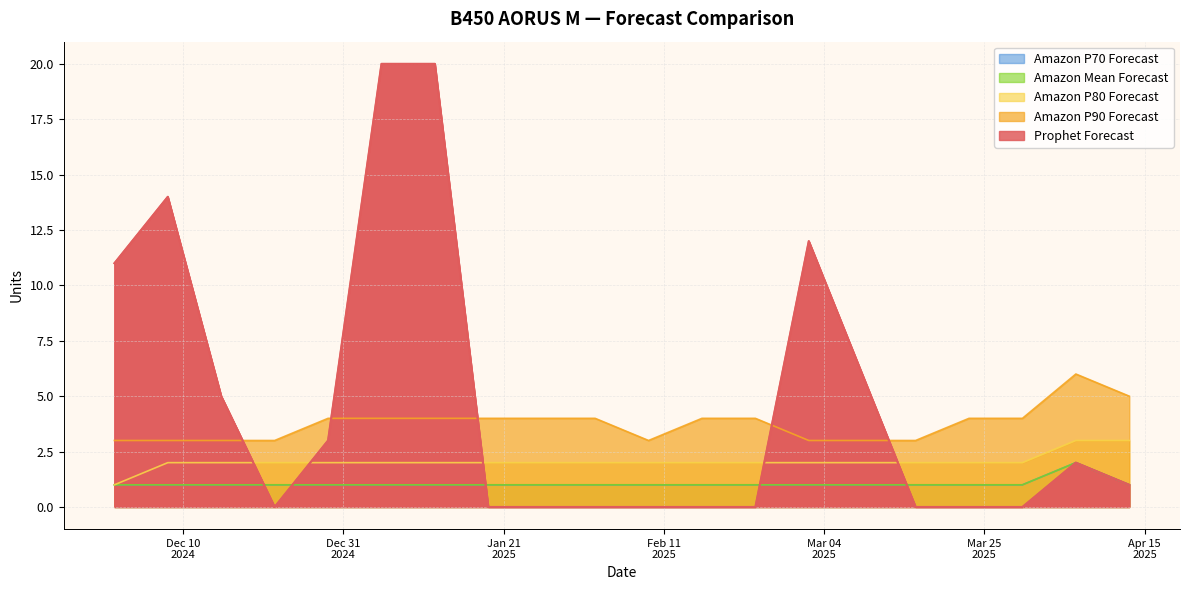

Is it true that Amazon P90 Forecast equals 4 at 2025-01-26?

True